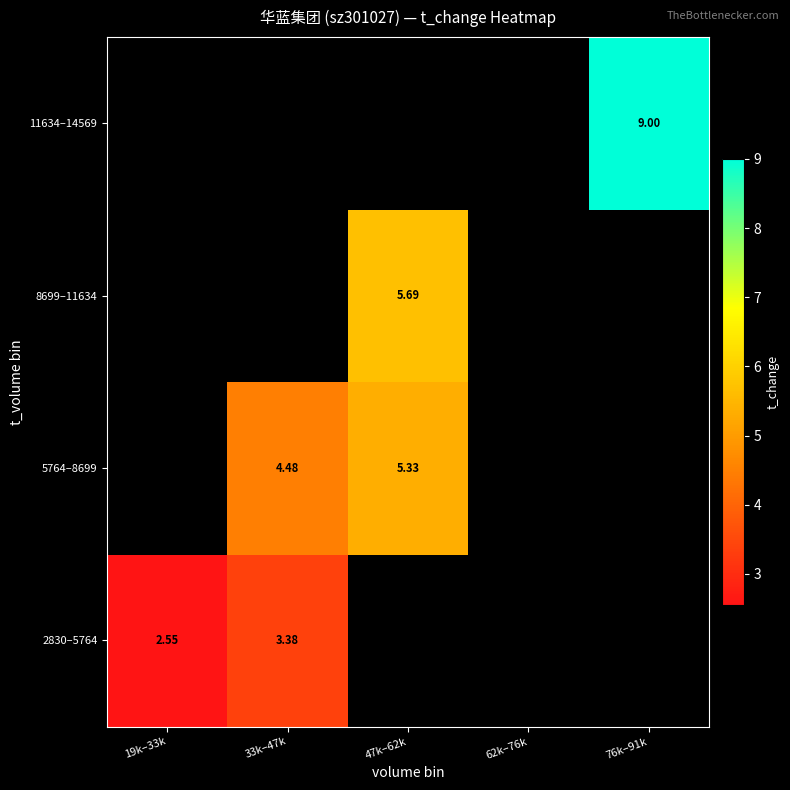

How many positive values does the 11634–14569 series have?

1